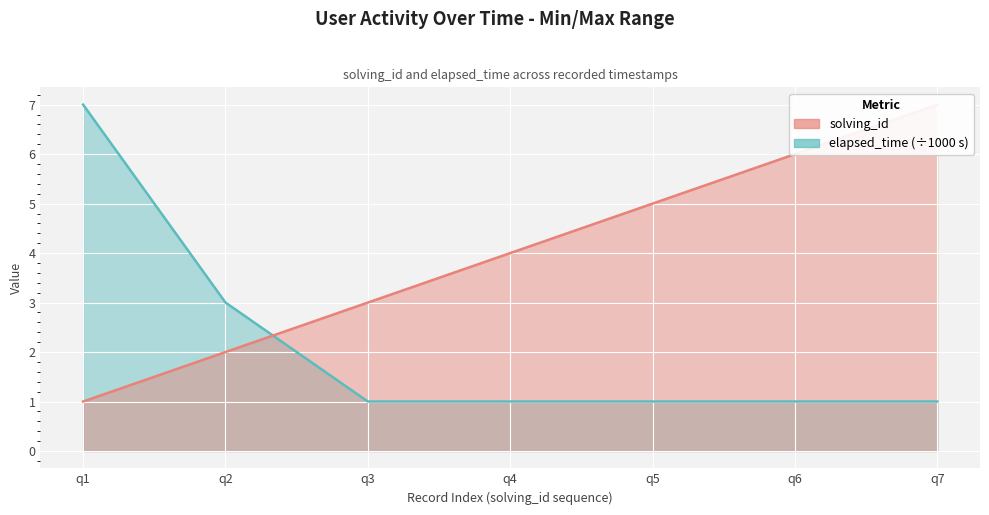

Which series ends up on top after the final intersection of elapsed_time and solving_id?

solving_id